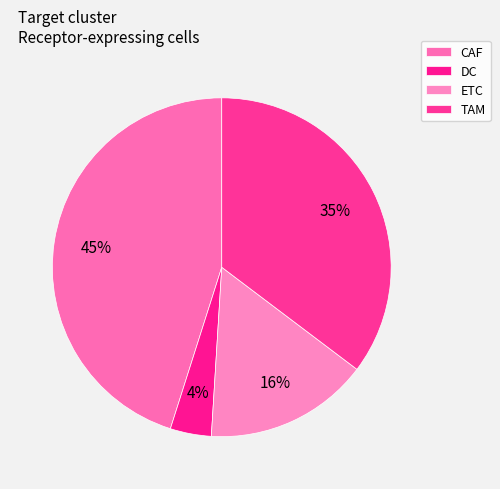

Count the number of slices in the pie.

4